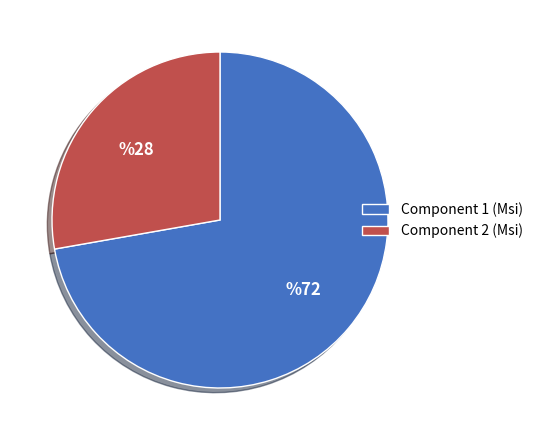

Do Component 1 (Msi) and Component 2 (Msi) together represent more than half of the pie?

Yes